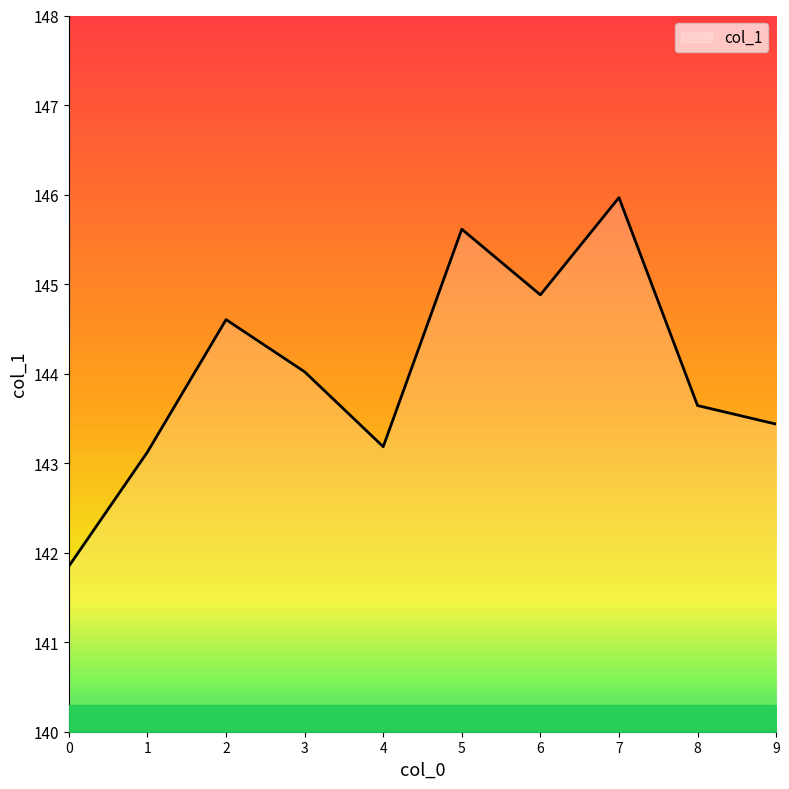

Between 7 and 5, which is larger?

7